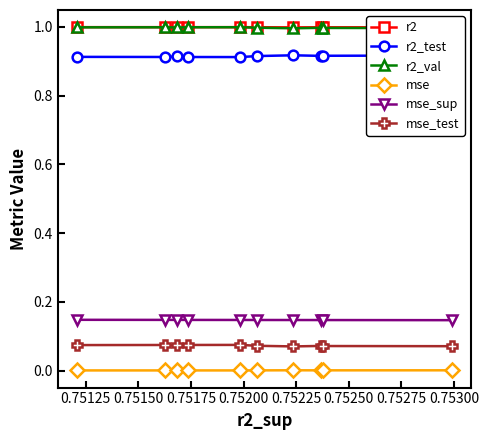

True or false: mse and mse_test cross at least once.

False